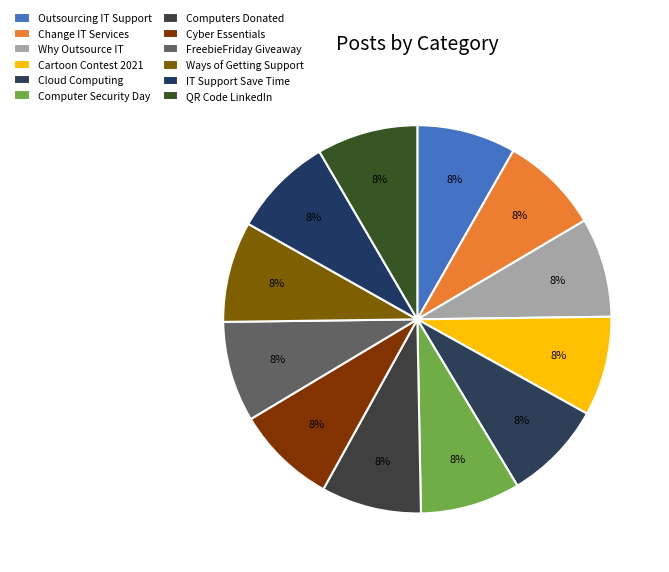

How many segments does this pie chart have?

12